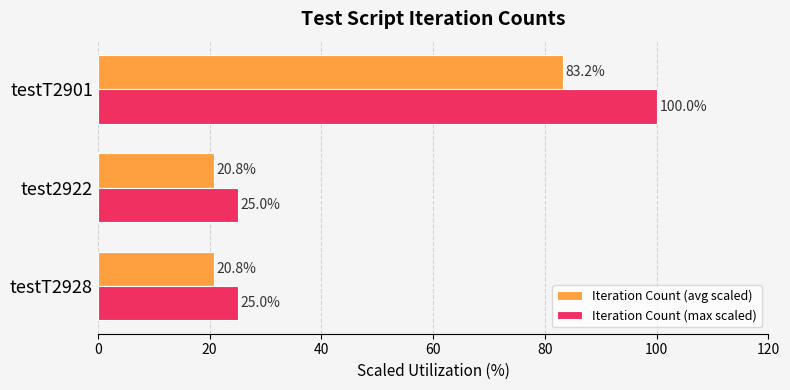

Rank the series by their maximum value, from lowest to highest.

Iteration Count (avg scaled), Iteration Count (max scaled)